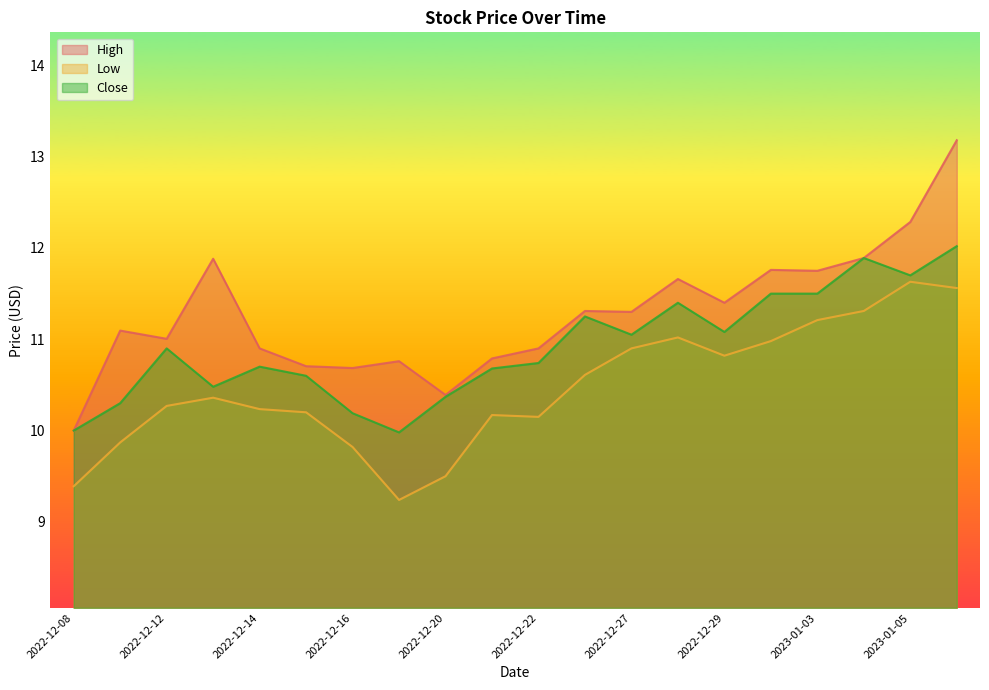

What is the total value across all series at 2022-12-13?

32.7